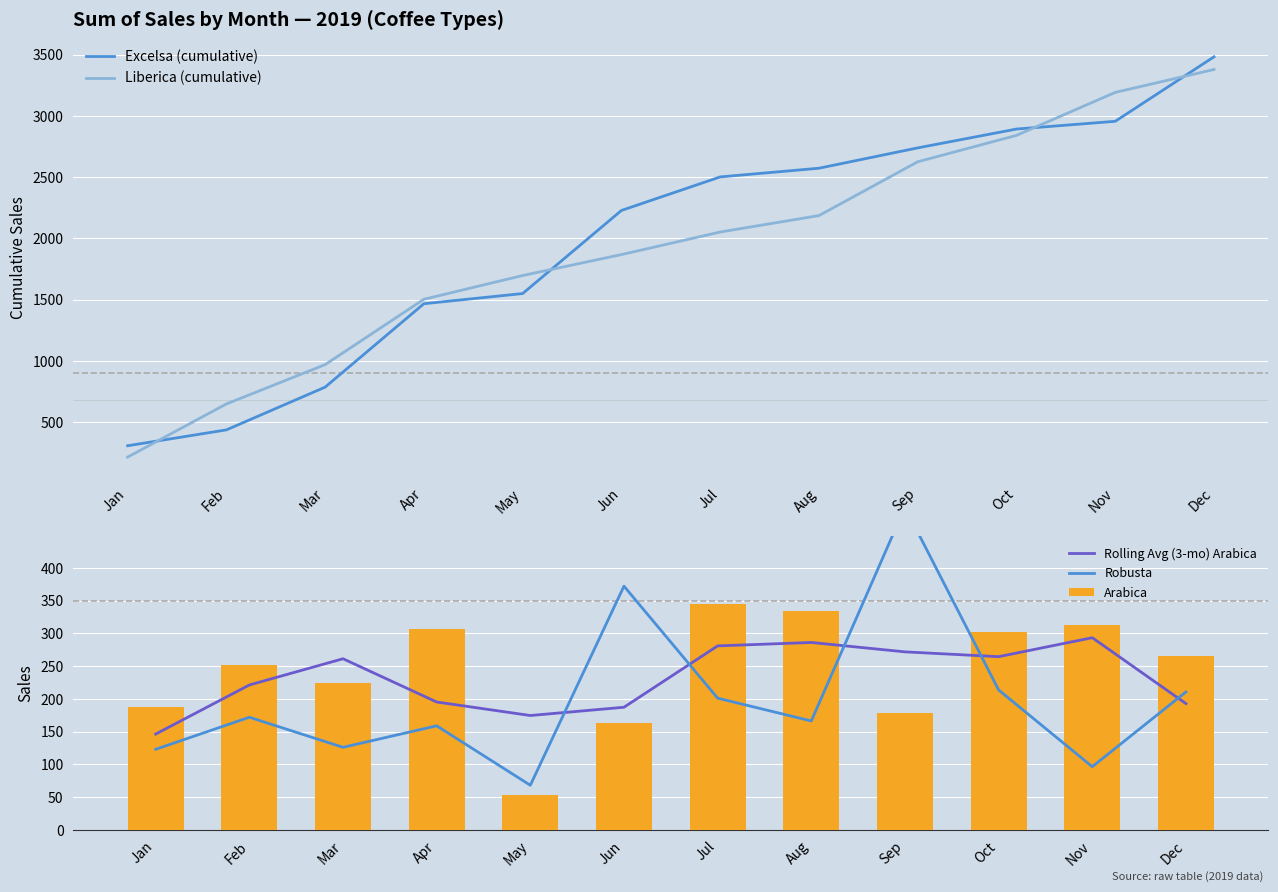

Which series changed the most between May and Nov?

Liberica (cumulative)